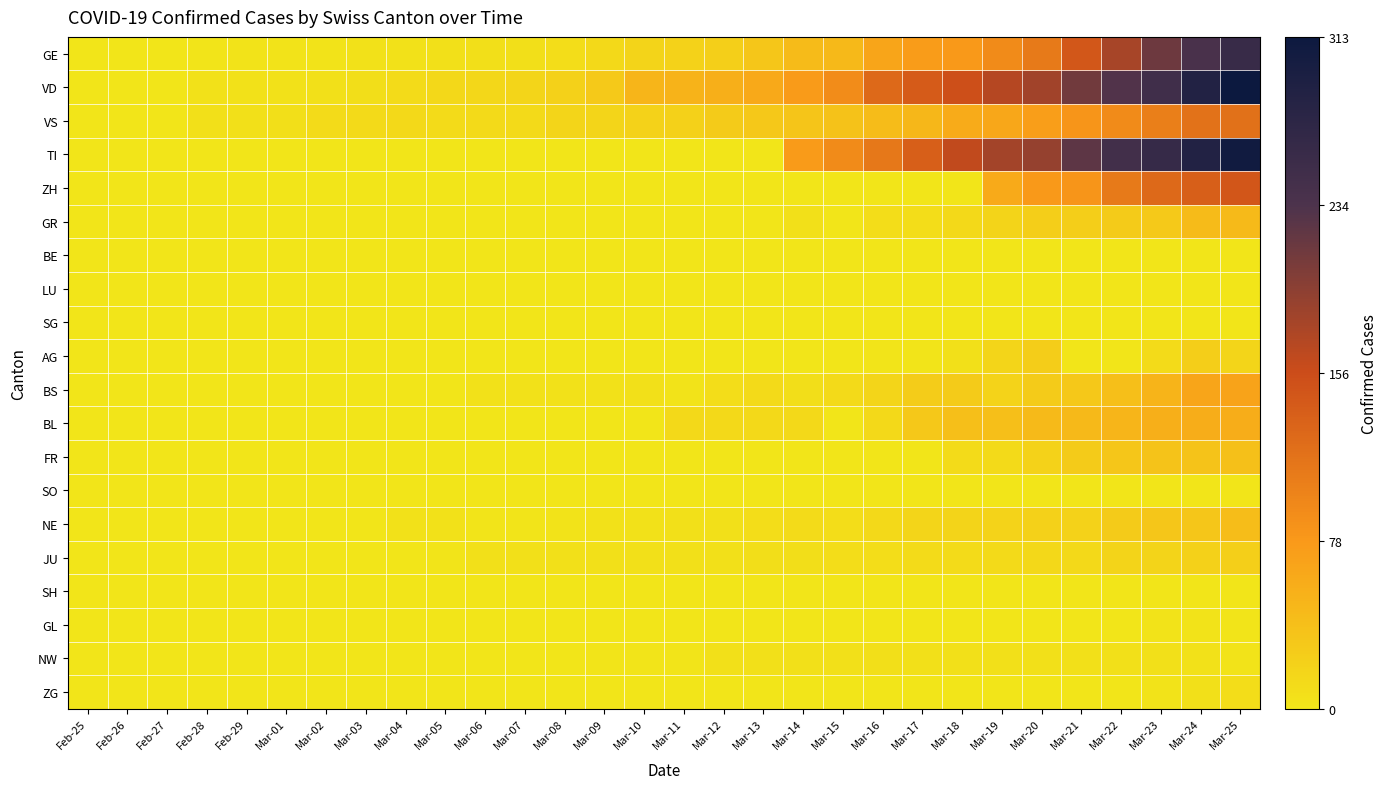

At which category is the sum across all series the highest?

Mar-25